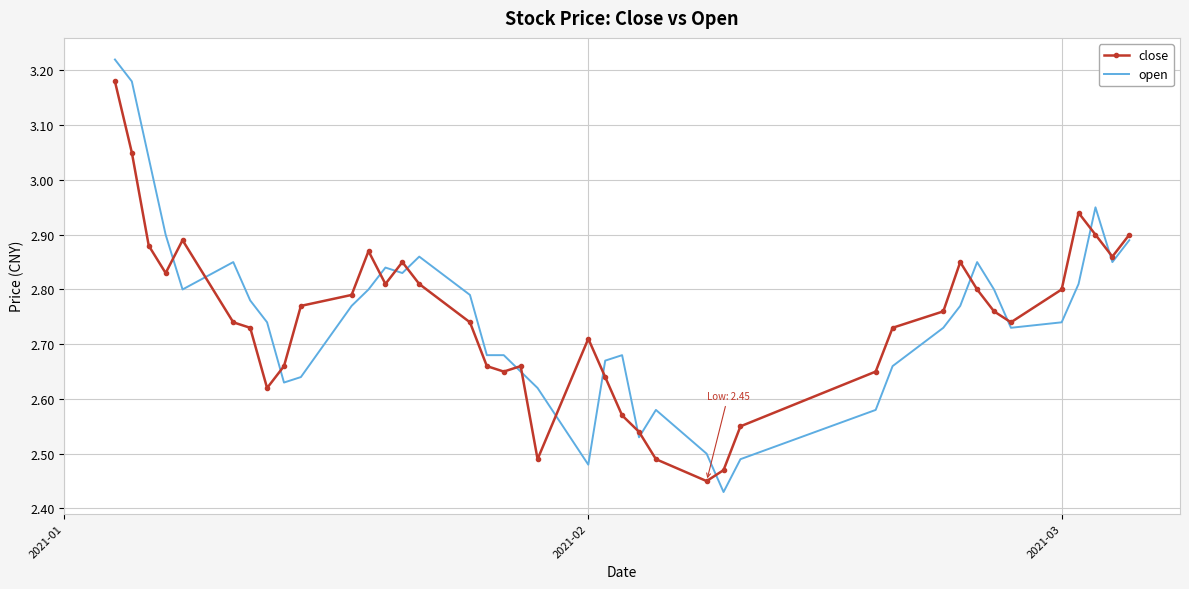

Which series has the largest range (max minus min)?

open